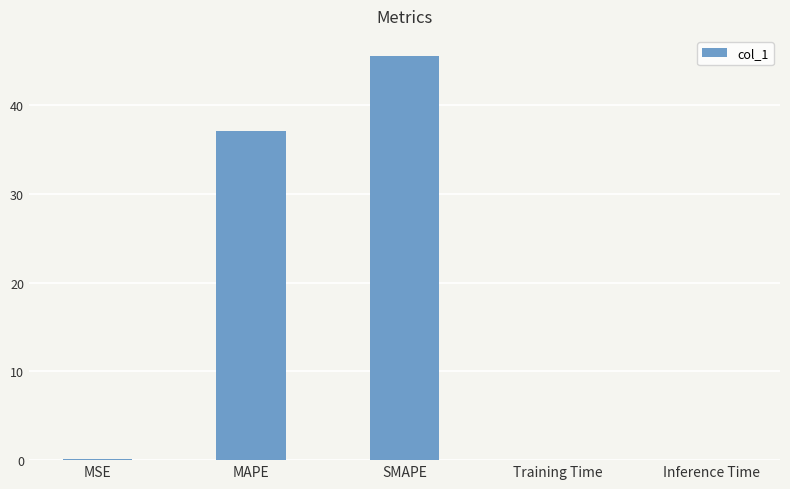

What is the sum of all values?

82.8